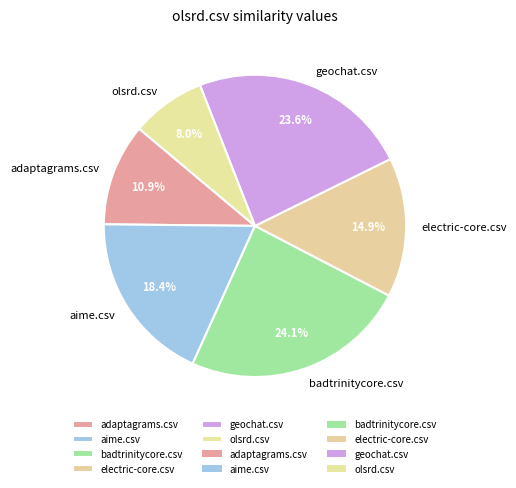

Which has a higher value, adaptagrams.csv or badtrinitycore.csv?

badtrinitycore.csv